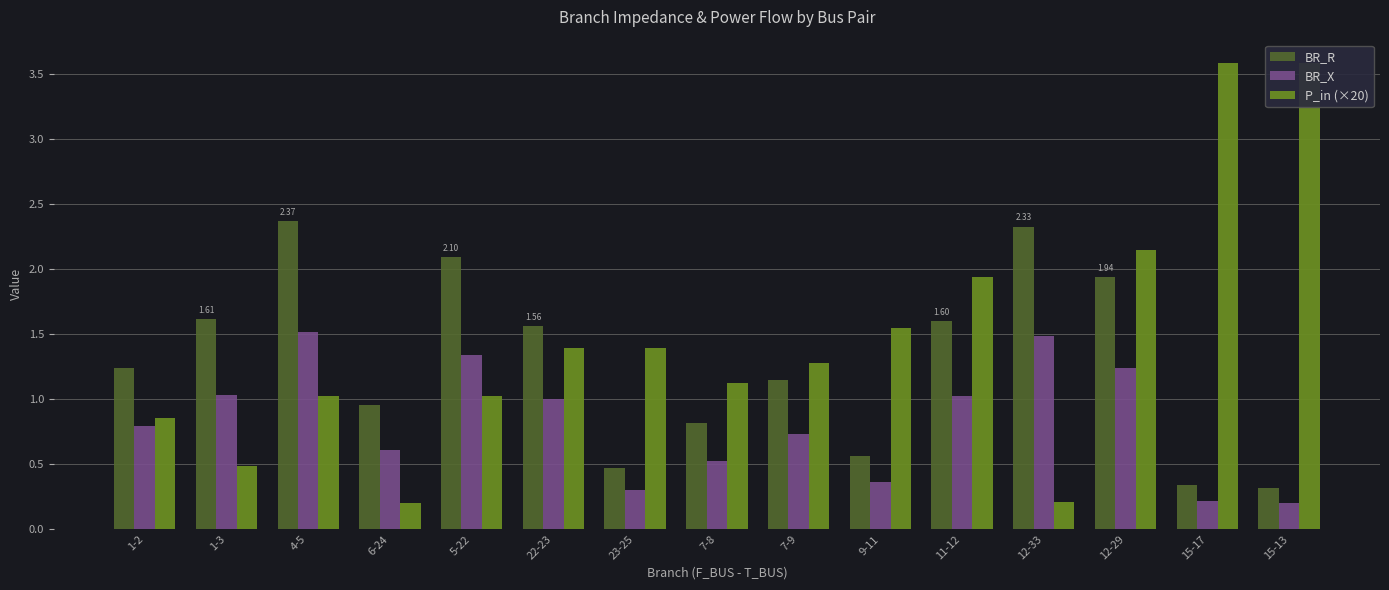

At which category is the sum across all series the highest?

12-29